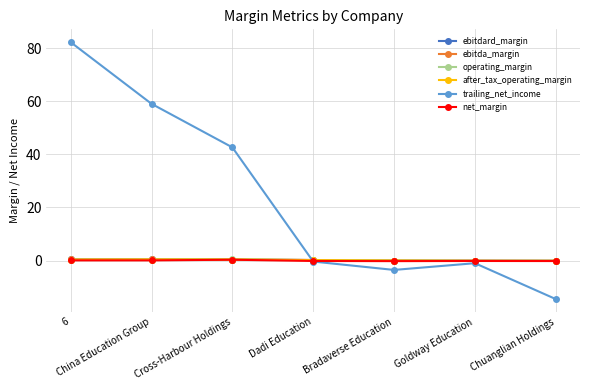

Which series ends up on top after the final intersection of trailing_net_income and operating_margin?

operating_margin